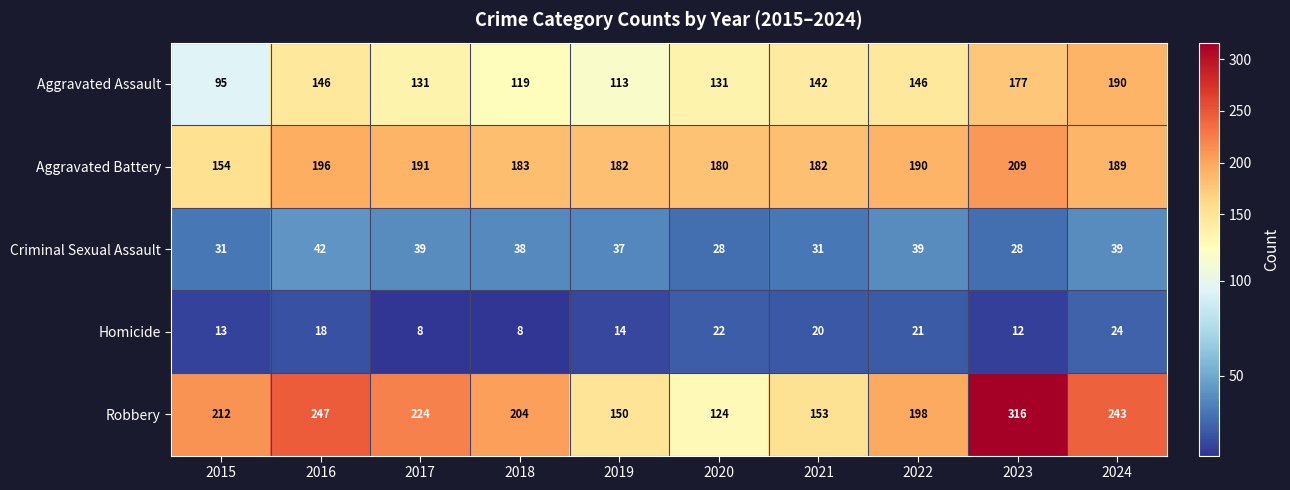

What is the difference between the maximum and minimum values in the Aggravated Battery series?

55